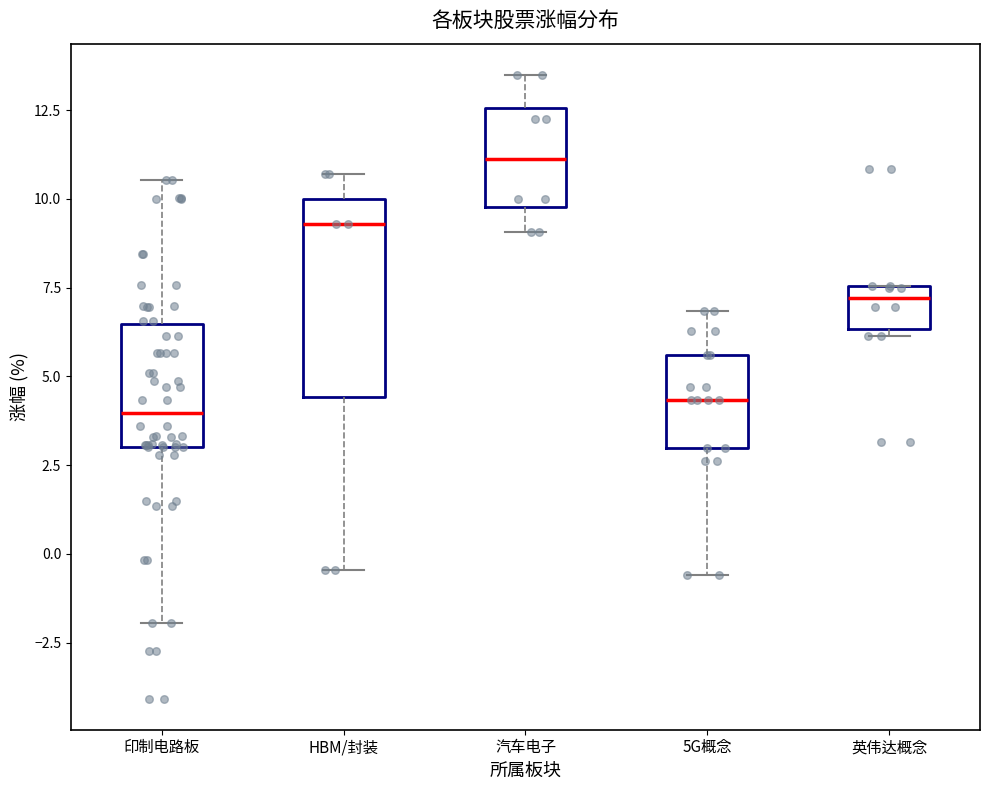

Reading left to right, read every box against the y-axis: the position of its median line, the range the box covers, and the ends of its whiskers. The values are not printed on the chart, so give them approximately, as read against the axis.

印制电路板: median 4.0, box 3.0 to 6.5, whiskers -2.0 to 10.5
HBM/封装: median 9.5, box 4.5 to 10.0, whiskers -0.5 to 10.5
汽车电子: median 11.0, box 10.0 to 12.5, whiskers 9.0 to 13.5
5G概念: median 4.5, box 3.0 to 5.5, whiskers -0.5 to 7.0
英伟达概念: median 7.0, box 6.5 to 7.5, whiskers 6.0 to 7.5